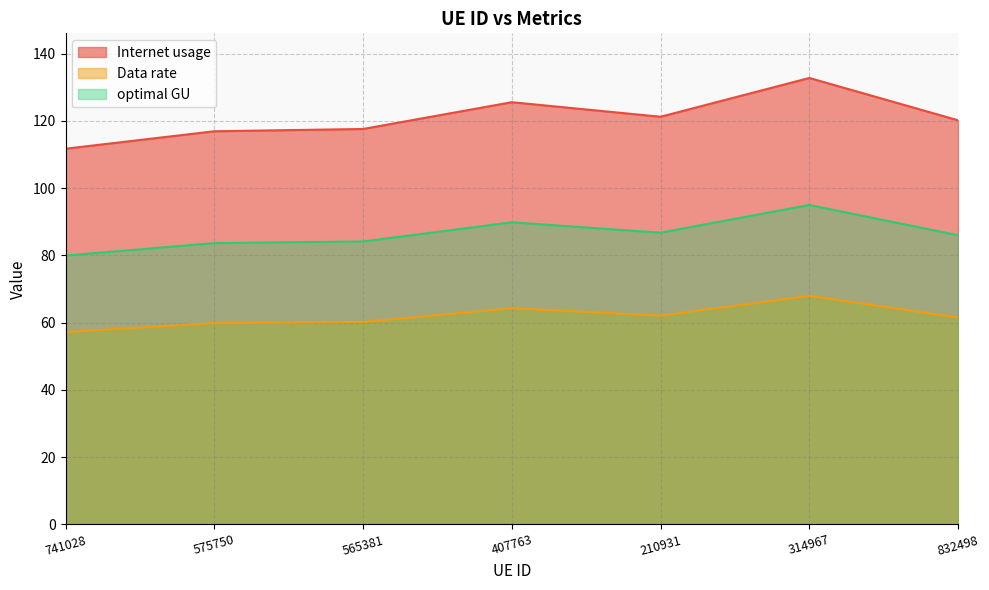

True or false: Internet usage and optimal GU cross at least once.

False